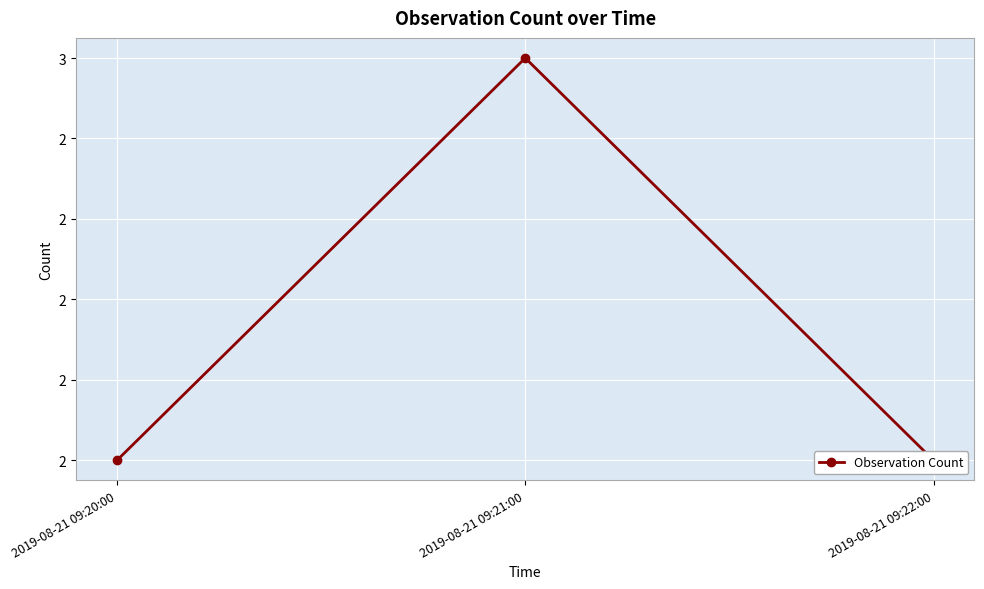

What is the difference between the maximum and minimum values?

1